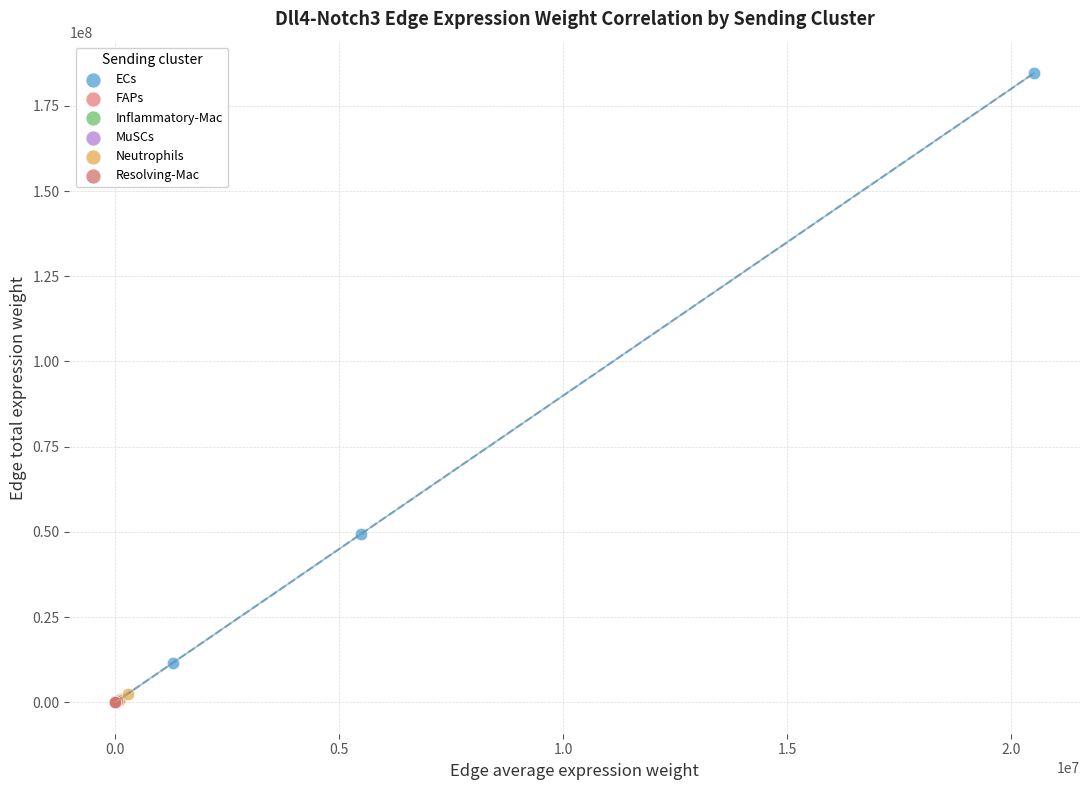

Which series has the widest spread of Y values?

ECs